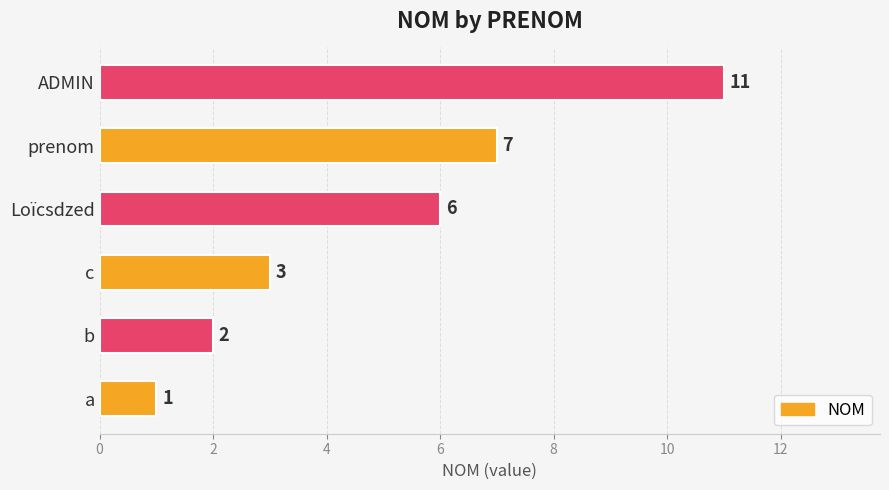

Rank the categories by value from lowest to highest.

a, b, c, Loïcsdzed, prenom, ADMIN